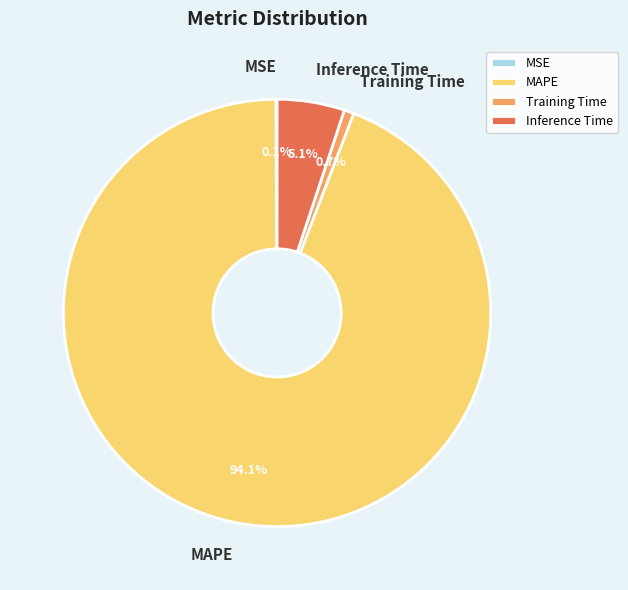

How much of the chart is everything except Training Time?

99.3%